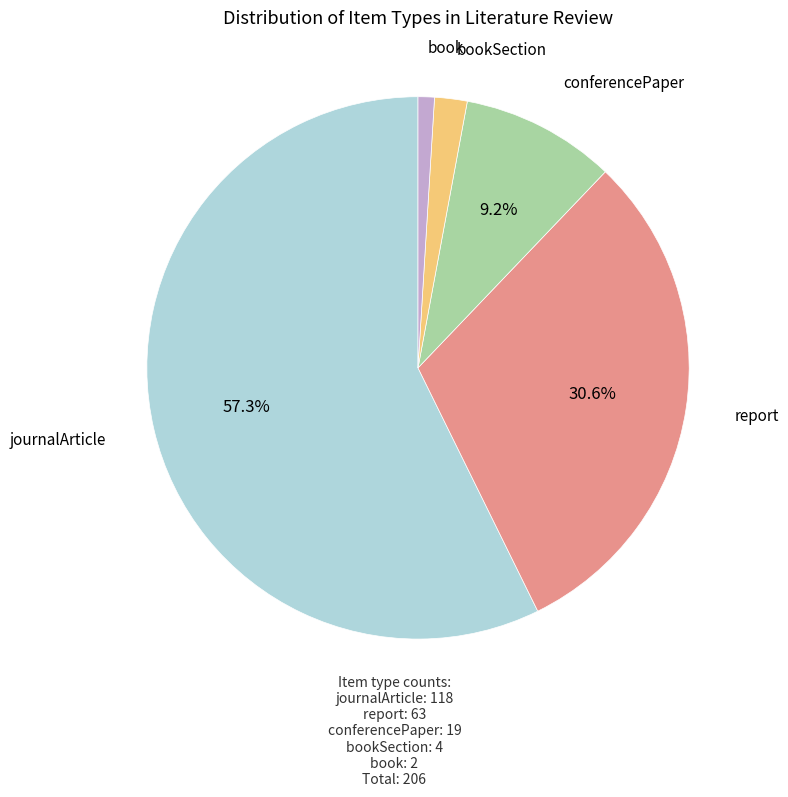

Does any single category account for the majority?

Yes